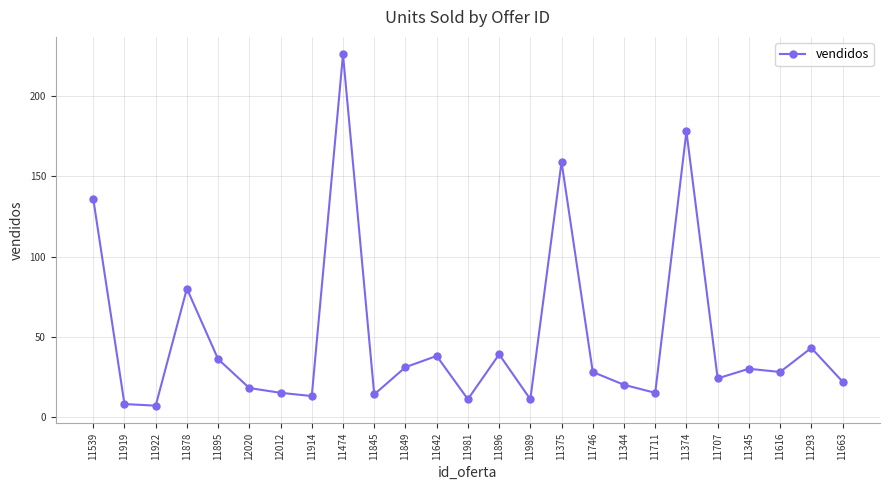

What is the maximum value shown in the chart?

226